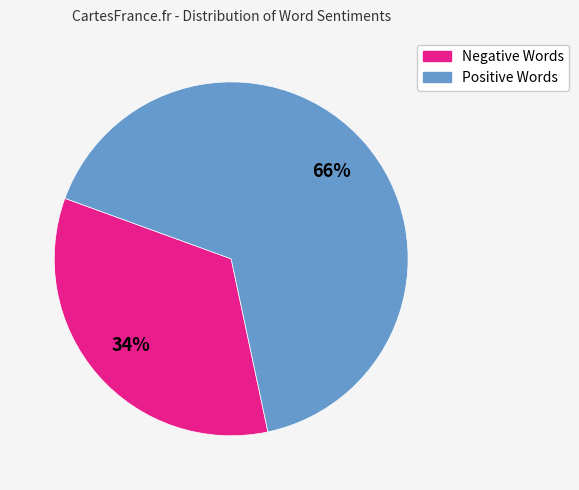

Is there any slice that represents more than half of the pie?

Yes